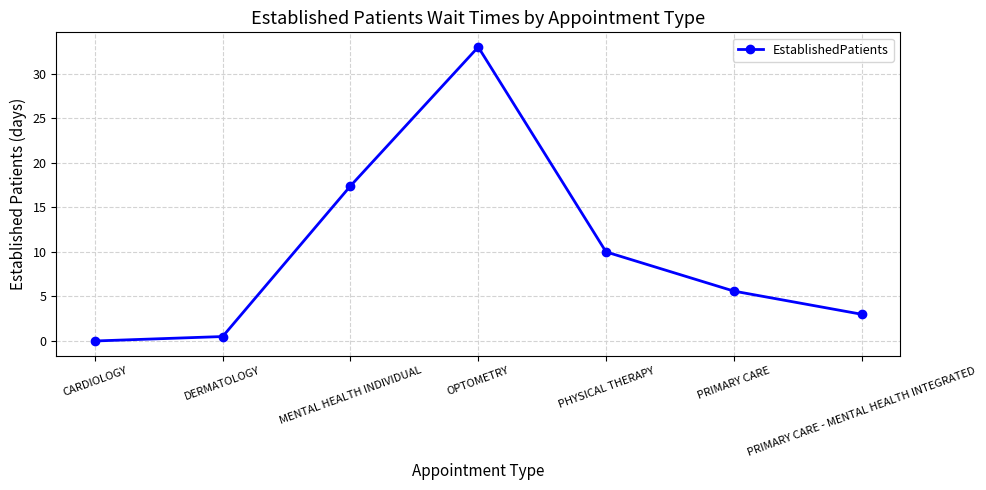

What is the label of the 3rd point from the right?

PHYSICAL THERAPY